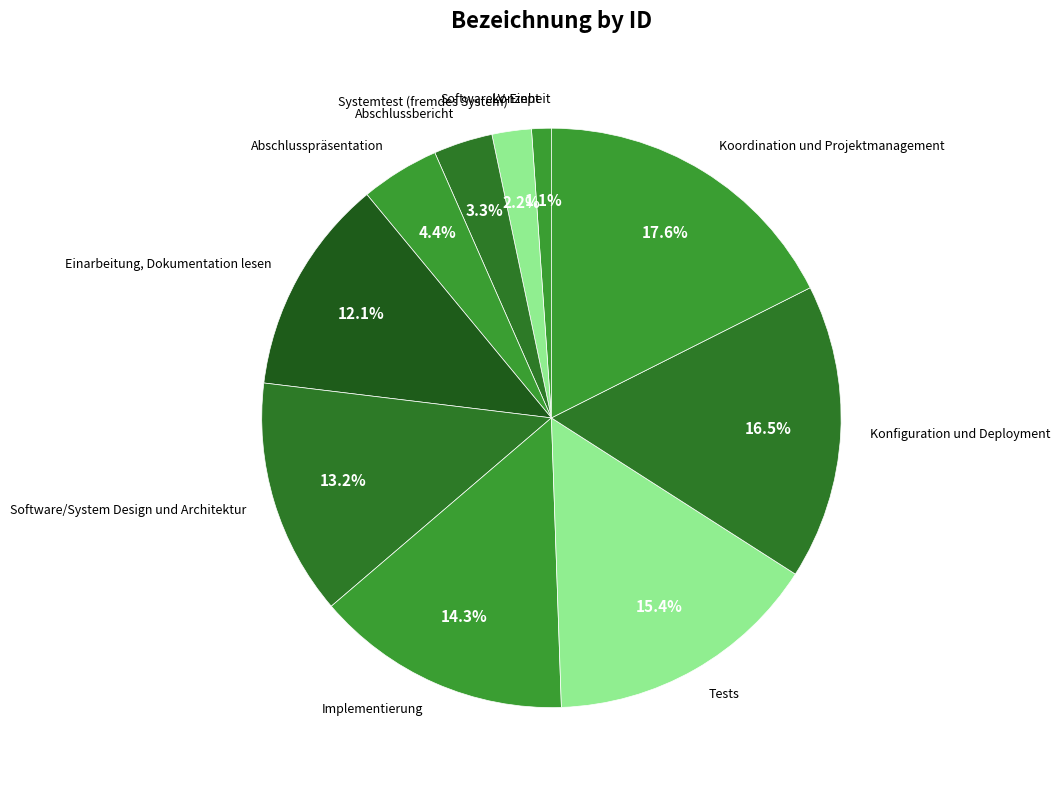

Combined, what portion of the pie is Implementierung and Konfiguration und Deployment?

30.8%